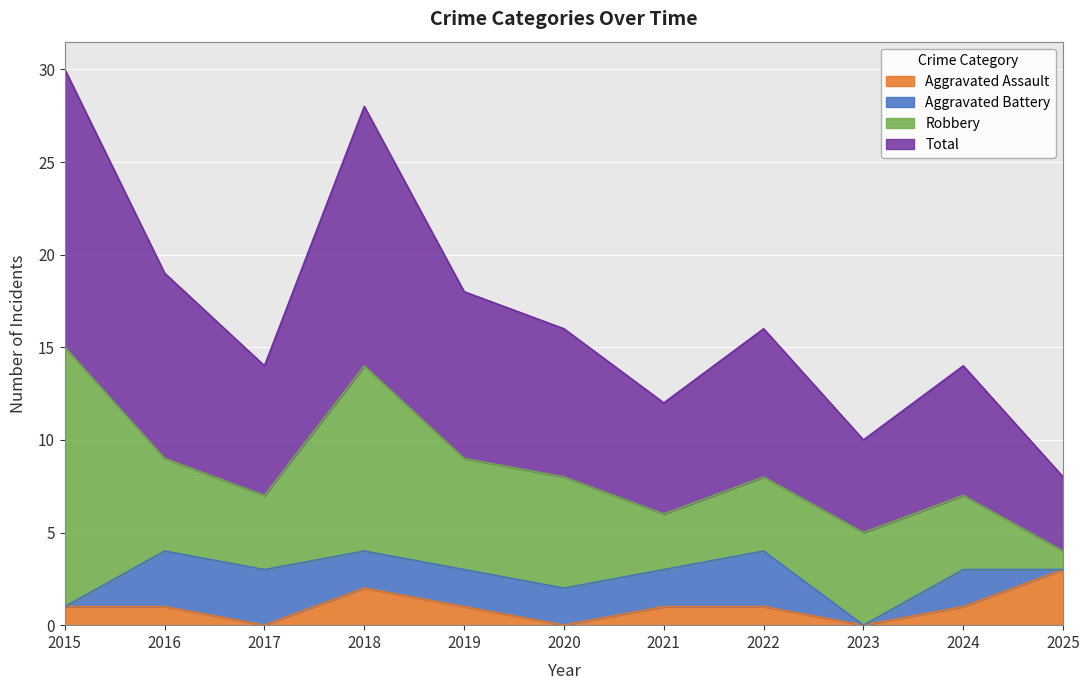

The Aggravated Assault series shows 2 at 2019. True or false?

False